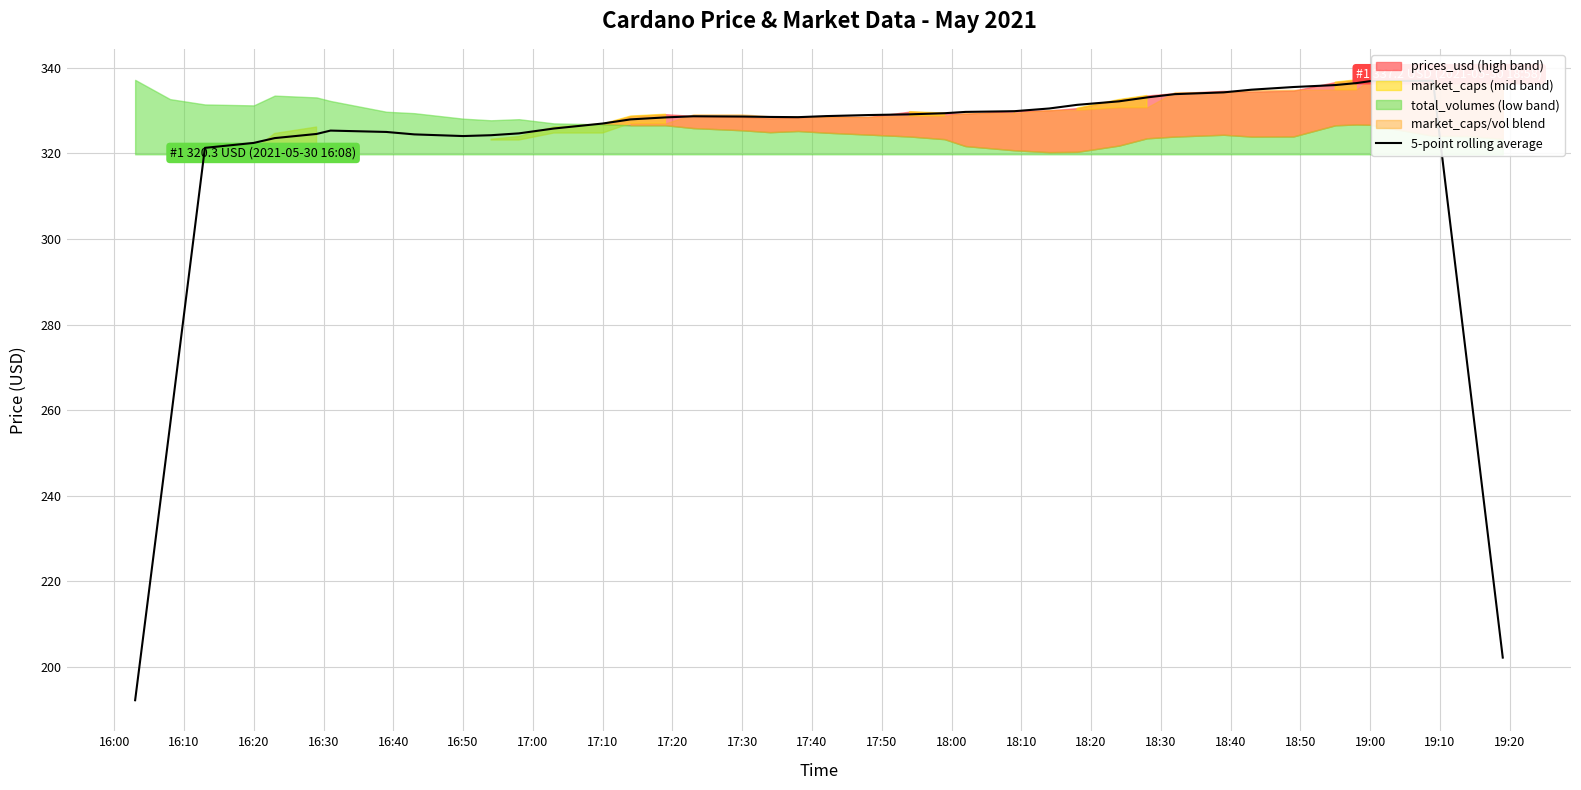

What is the smallest value displayed?

192.2